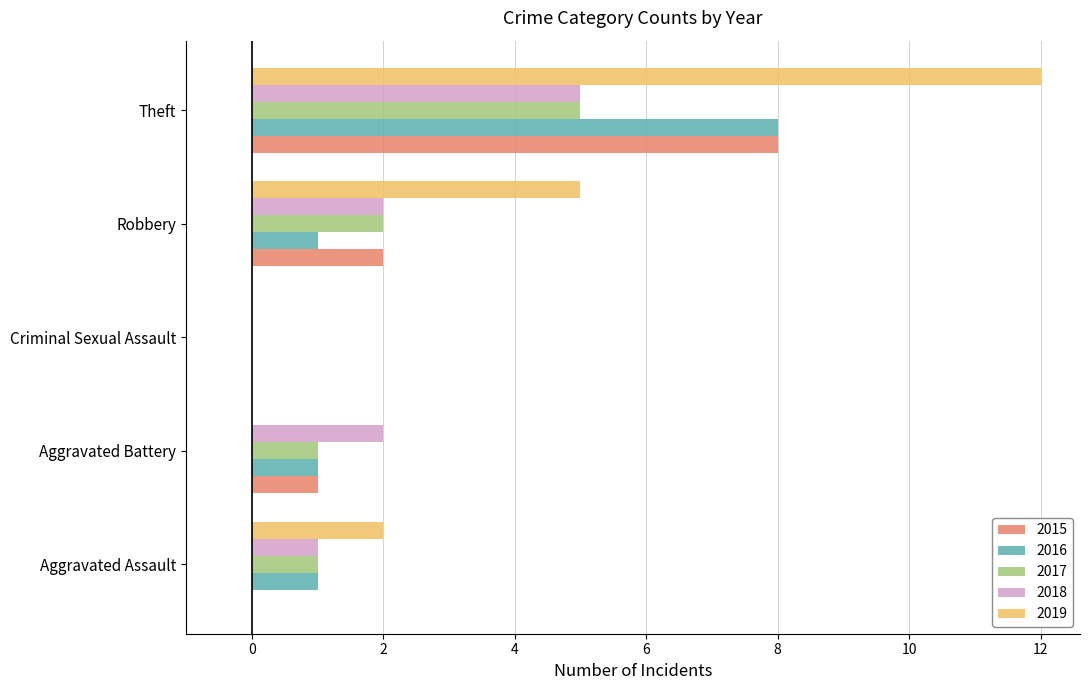

True or false: 2015 has a value of 0 at Aggravated Assault.

True